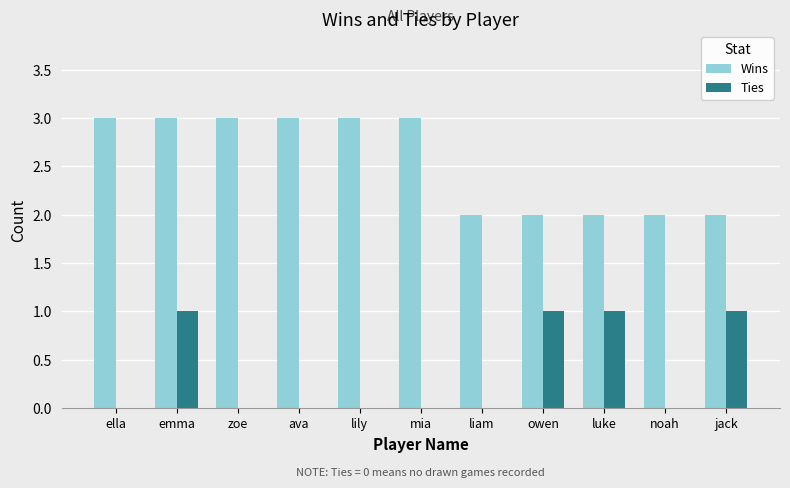

How many groups of bars are there?

11